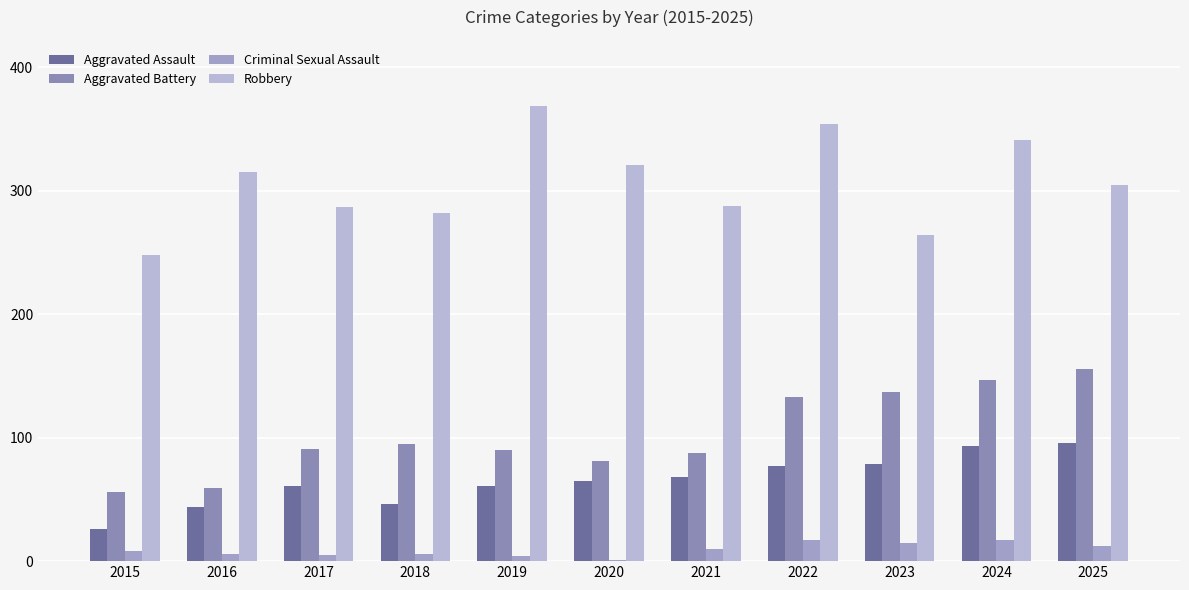

How many groups of bars are there?

11